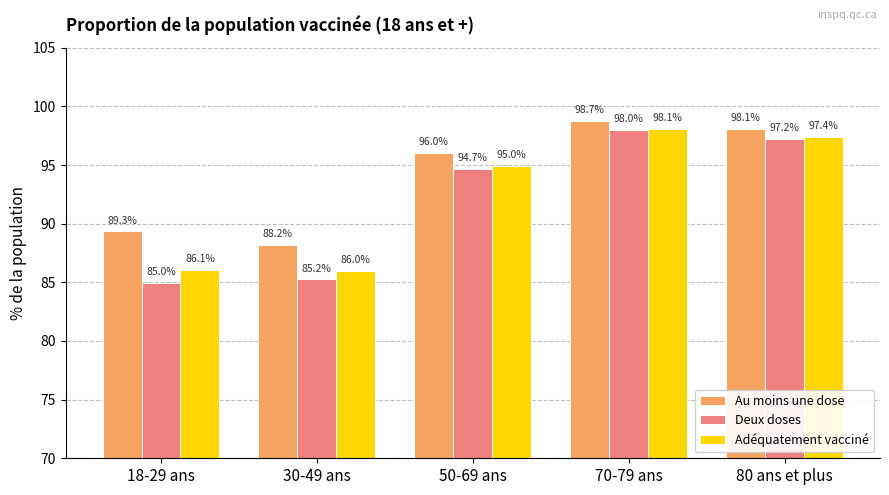

What is the difference between the second highest and minimum values in the Au moins une dose series?

9.9